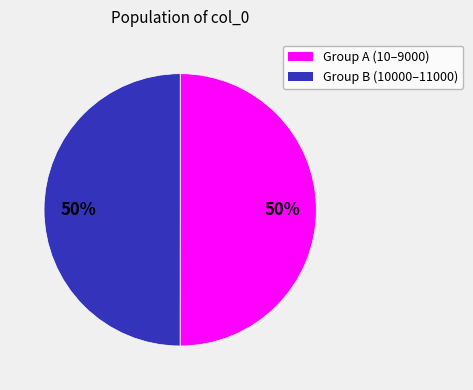

How many segments does this pie chart have?

2